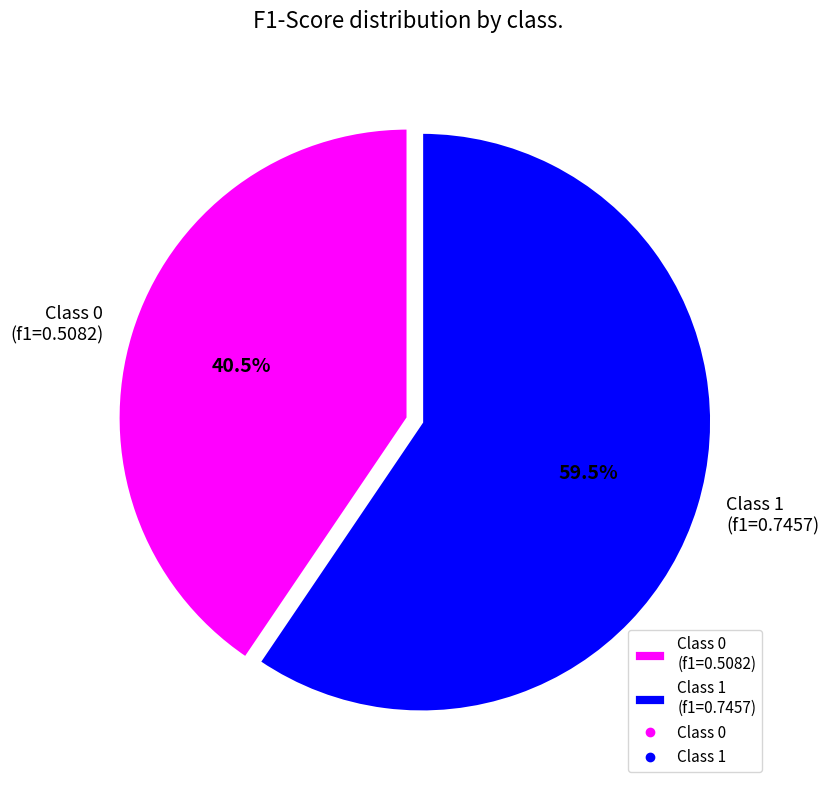

Which slice is the largest?

Class 1 (f1=0.7457)